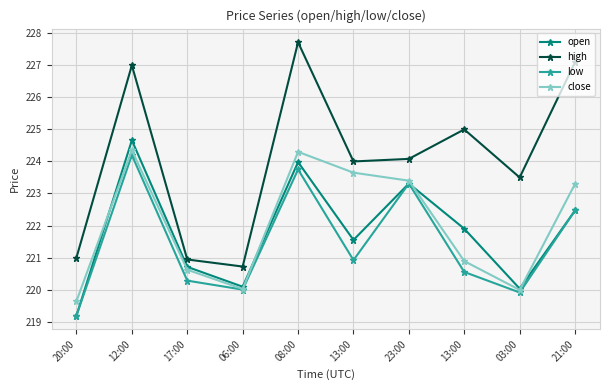

True or false: open has a value of 223.3 at 23:00.

True